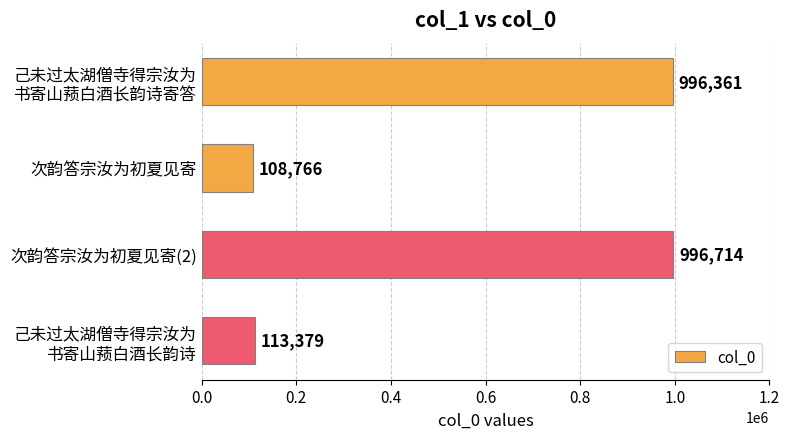

Reading top to bottom, list all the values displayed in this chart.

996361	108766	996714	113379